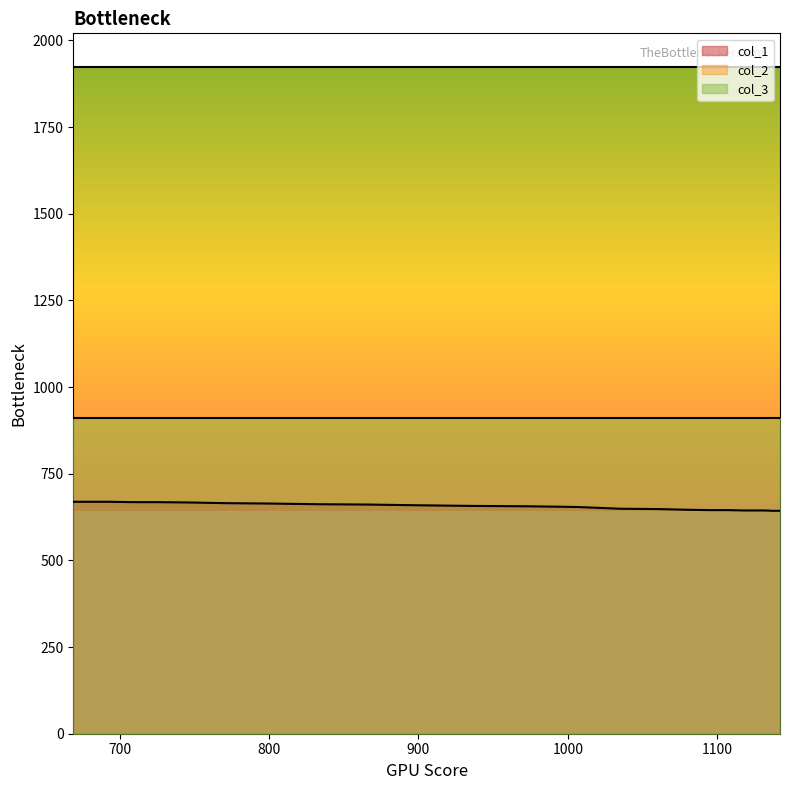

What position from the right is 18?

22